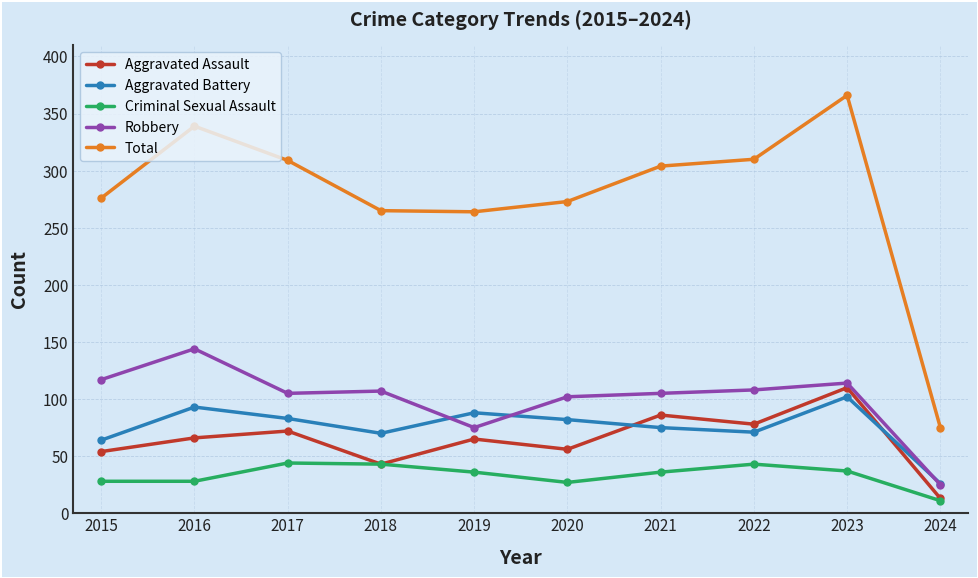

True or false: Aggravated Battery and Criminal Sexual Assault intersect in this chart.

False